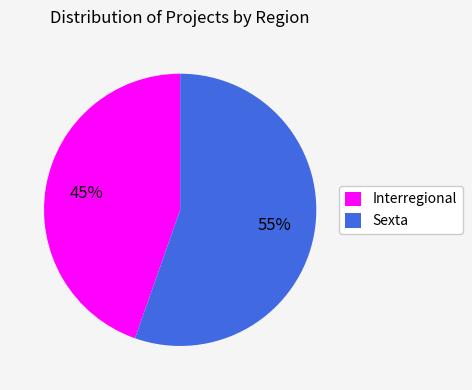

Is it true that Sexta is 47% of the pie?

False